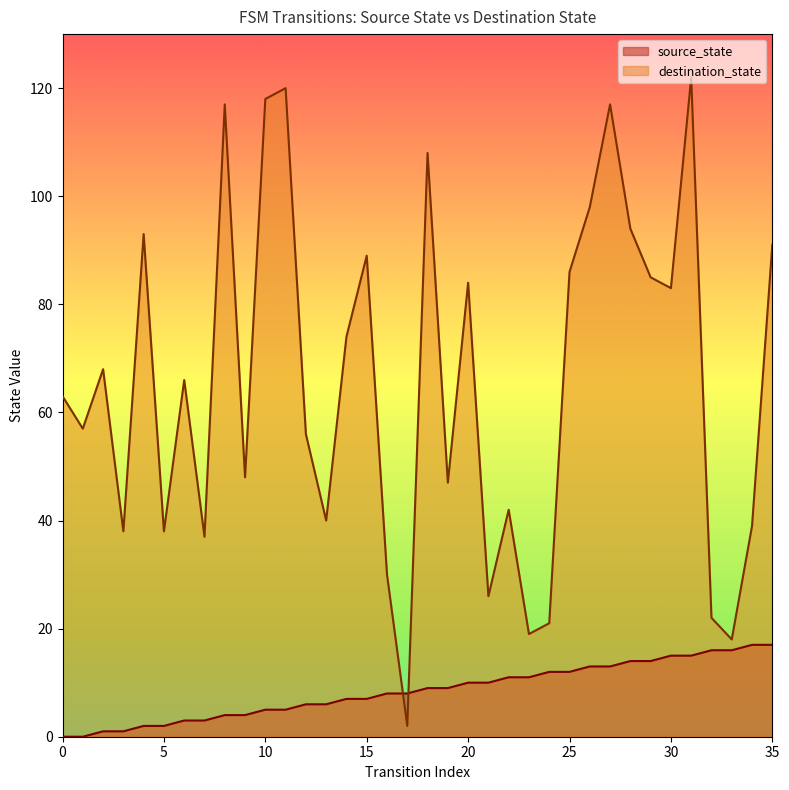

Is the value of source_state at 1 greater than the value of destination_state at 15?

No